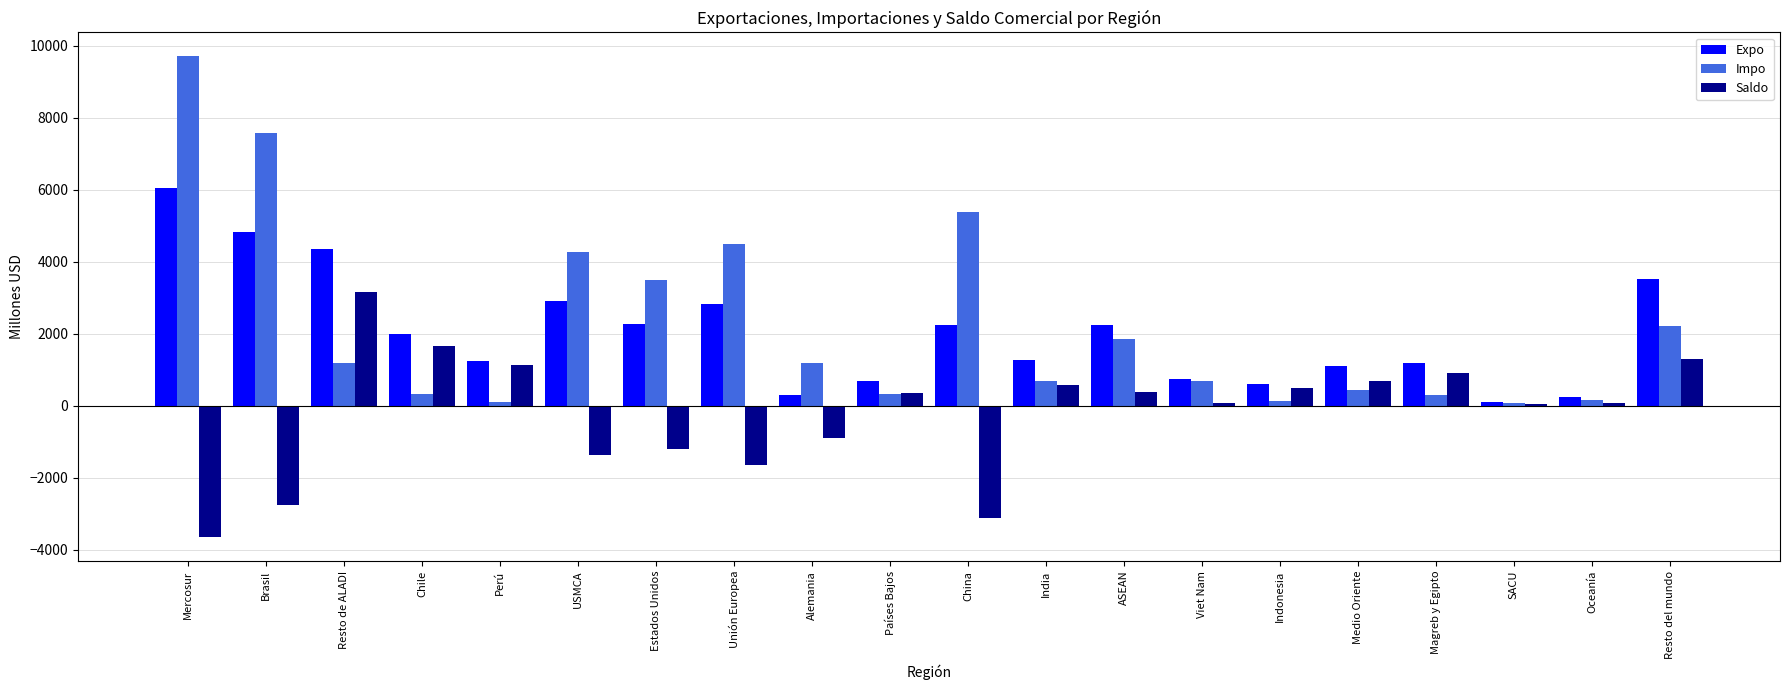

What is the maximum value for Impo?

9698